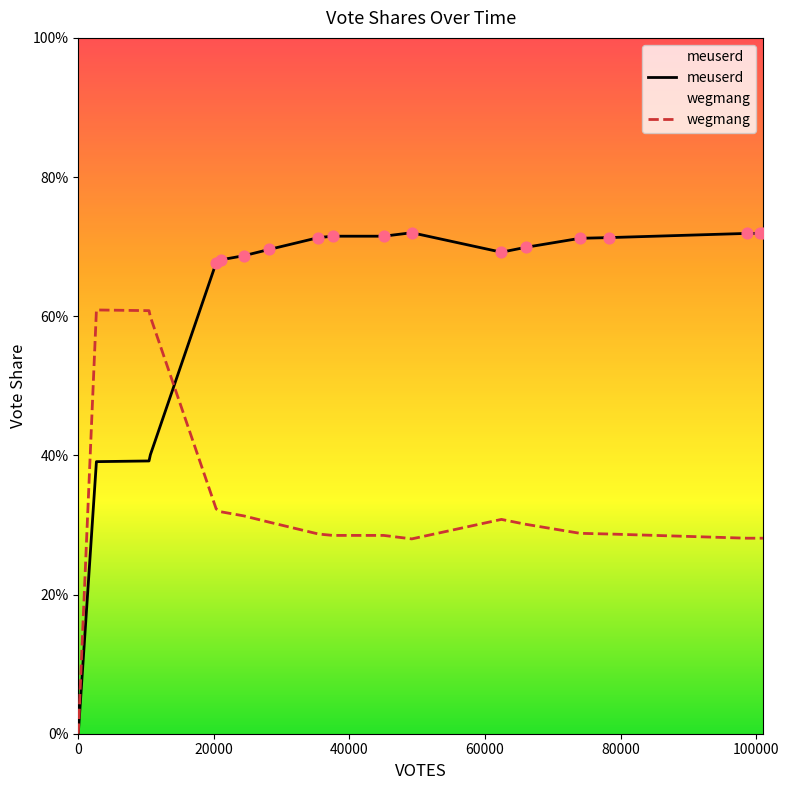

Which series has the largest total across all categories?

meuserd